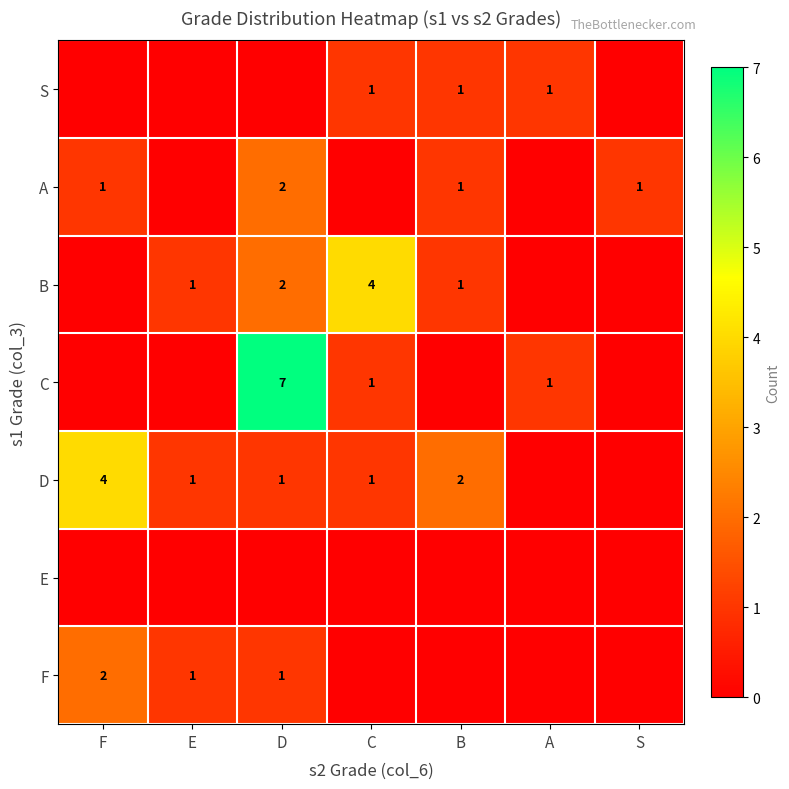

Which label corresponds to the largest value in the chart?

D